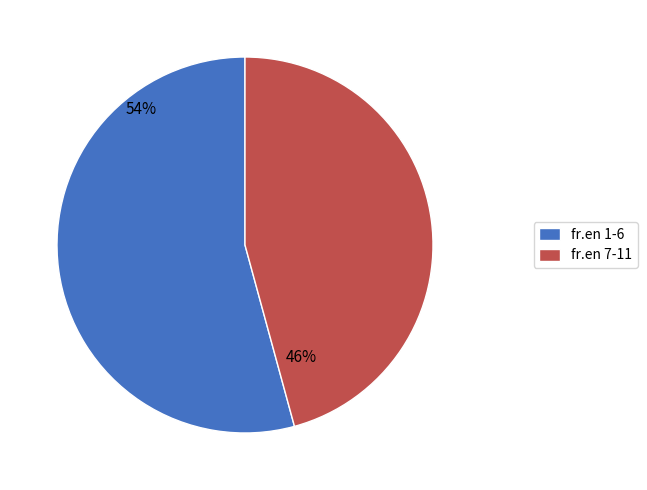

Rank the categories by value from highest to lowest.

fr.en 1-6, fr.en 7-11